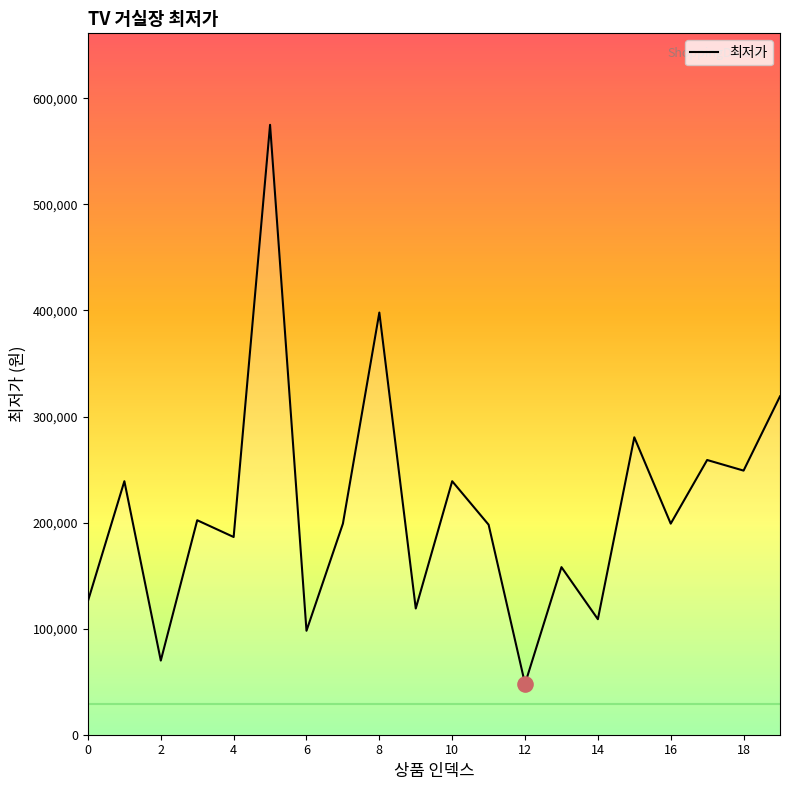

What is the difference between the maximum and minimum values?

527000